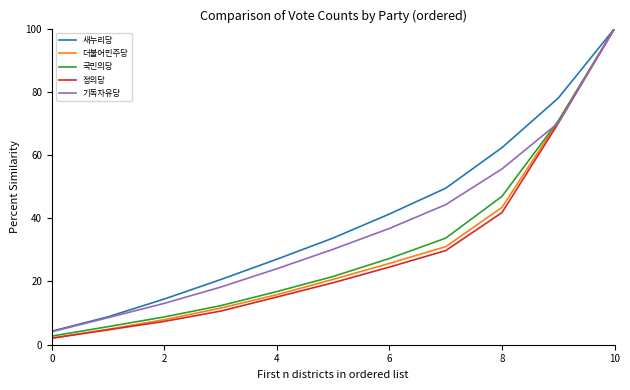

What is the highest value of the 정의당 series?

100.0